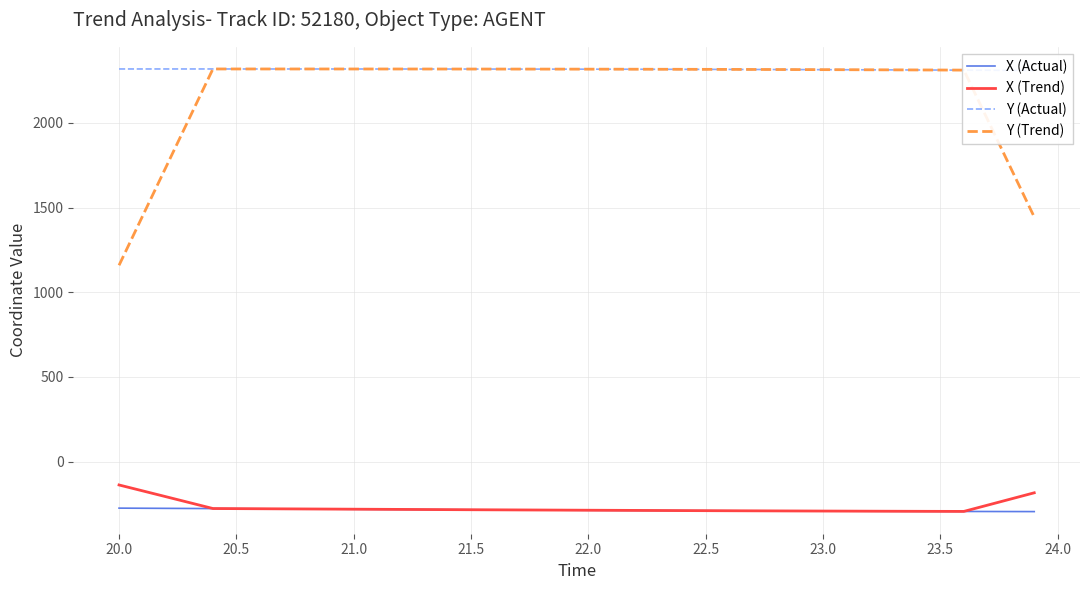

Reading left to right, extract all data points from this chart.

X (Actual): -274.6	-275.3	-275.9	-276.6	-277.3	-277.9	-278.6	-279.3	-279.9	-280.6	-281.2	-281.9	-282.5	-283.2	-283.8	-284.4	-285.0	-285.6	-286.2	-286.7	-287.3	-287.8	-288.4	-288.9	-289.4	-289.9	-290.4	-290.8	-291.3	-291.7	-292.1	-292.5	-292.9	-293.2	-293.6	-293.9	-294.2	-294.5	-294.8	-295.0
X (Trend): -137.8	-172.5	-207.2	-242.0	-276.9	-277.6	-278.3	-278.9	-279.6	-280.2	-280.9	-281.5	-282.2	-282.8	-283.5	-284.1	-284.7	-285.3	-285.9	-286.4	-287.0	-287.5	-288.1	-288.6	-289.1	-289.6	-290.1	-290.6	-291.0	-291.4	-291.9	-292.3	-292.7	-293.0	-293.4	-293.7	-294.0	-257.4	-220.8	-184.1
Y (Actual): 2318.7	2318.7	2318.7	2318.7	2318.7	2318.7	2318.7	2318.7	2318.6	2318.6	2318.6	2318.5	2318.4	2318.4	2318.3	2318.2	2318.1	2318.0	2317.8	2317.7	2317.5	2317.3	2317.1	2316.8	2316.6	2316.3	2316.0	2315.7	2315.3	2314.9	2314.5	2314.1	2313.7	2313.2	2312.7	2312.2	2311.7	2311.2	2310.6	2310.1
Y (Trend): 1159.3	1449.2	1739.0	2028.8	2318.7	2318.7	2318.7	2318.6	2318.6	2318.6	2318.6	2318.5	2318.4	2318.4	2318.3	2318.2	2318.1	2318.0	2317.9	2317.7	2317.5	2317.3	2317.1	2316.9	2316.7	2316.4	2316.1	2315.8	2315.4	2315.1	2314.7	2314.3	2313.8	2313.4	2312.9	2312.4	2311.9	2022.7	1733.6	1444.5